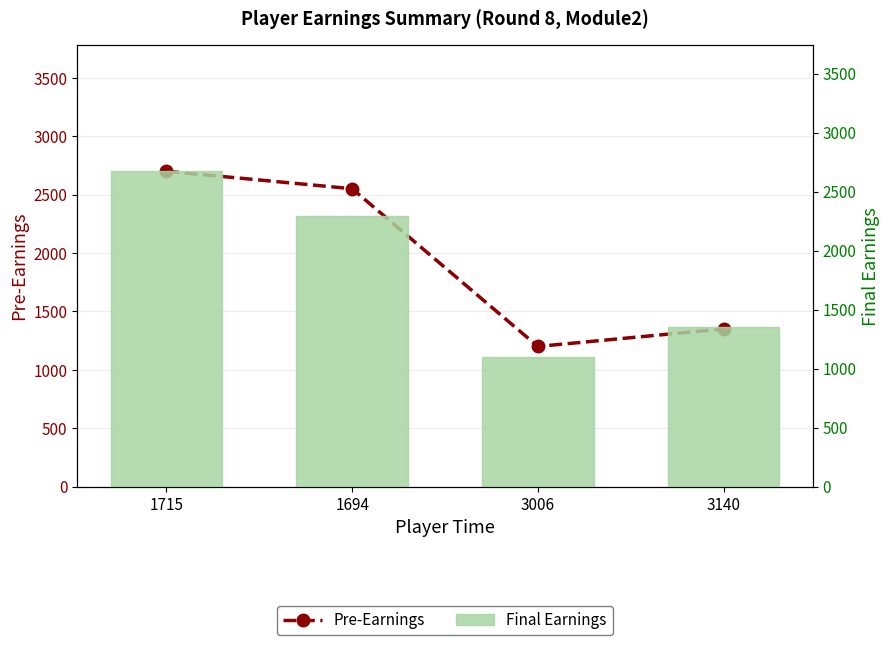

What is the difference between the Final Earnings values at 1715 and 3006?

1573.0